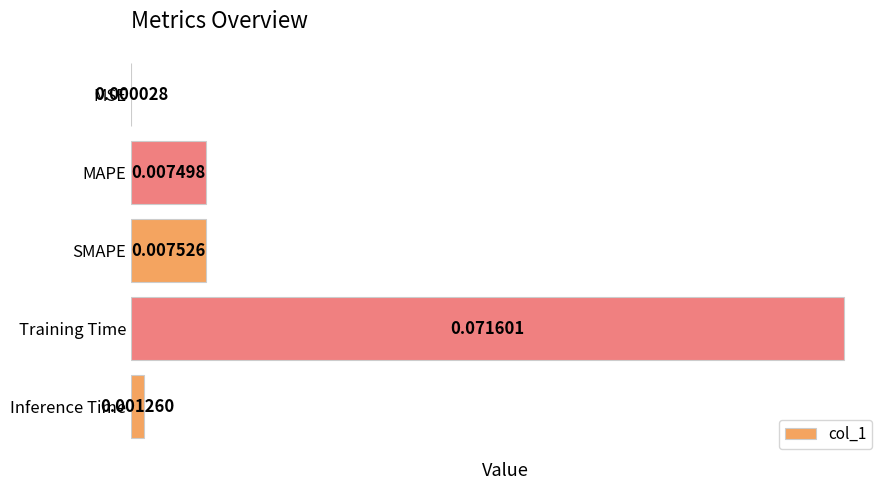

Between Training Time and MSE, which is larger?

Training Time